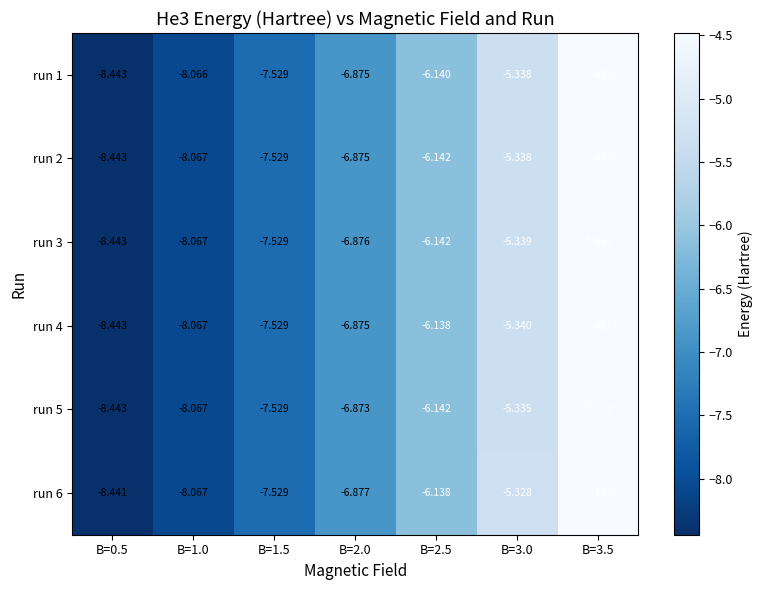

What is the total value across all series at B=2.5?

-36.8